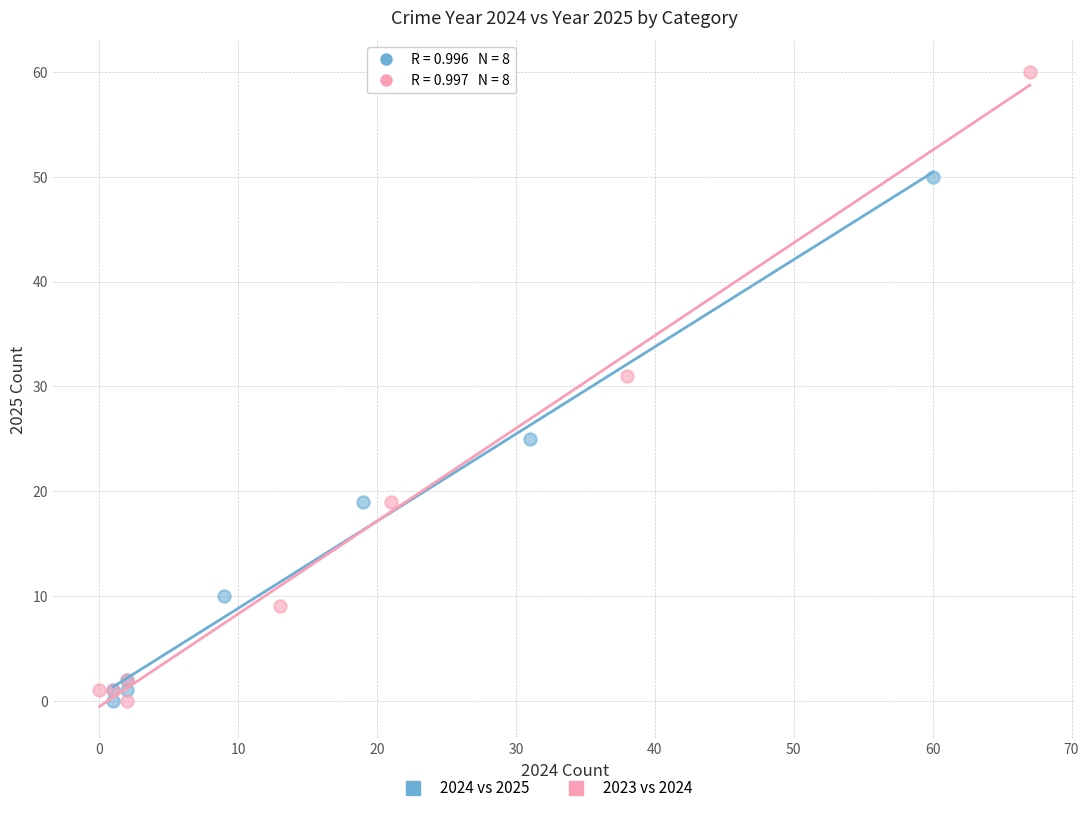

Which series has the largest Y range (max minus min)?

2023 vs 2024